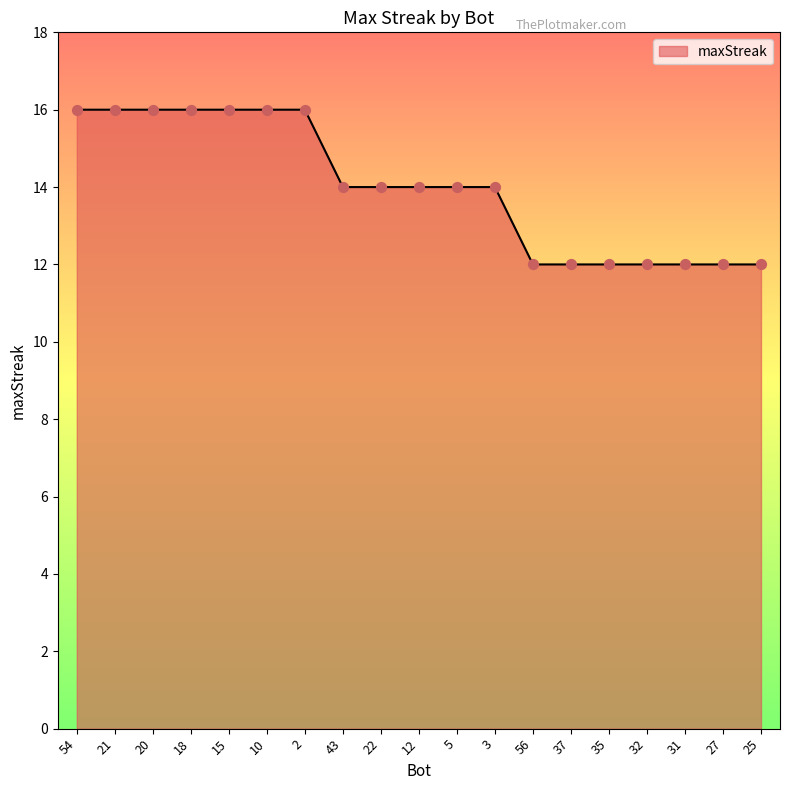

Approximately how many times larger is the value at 22 compared to 3?

1.0